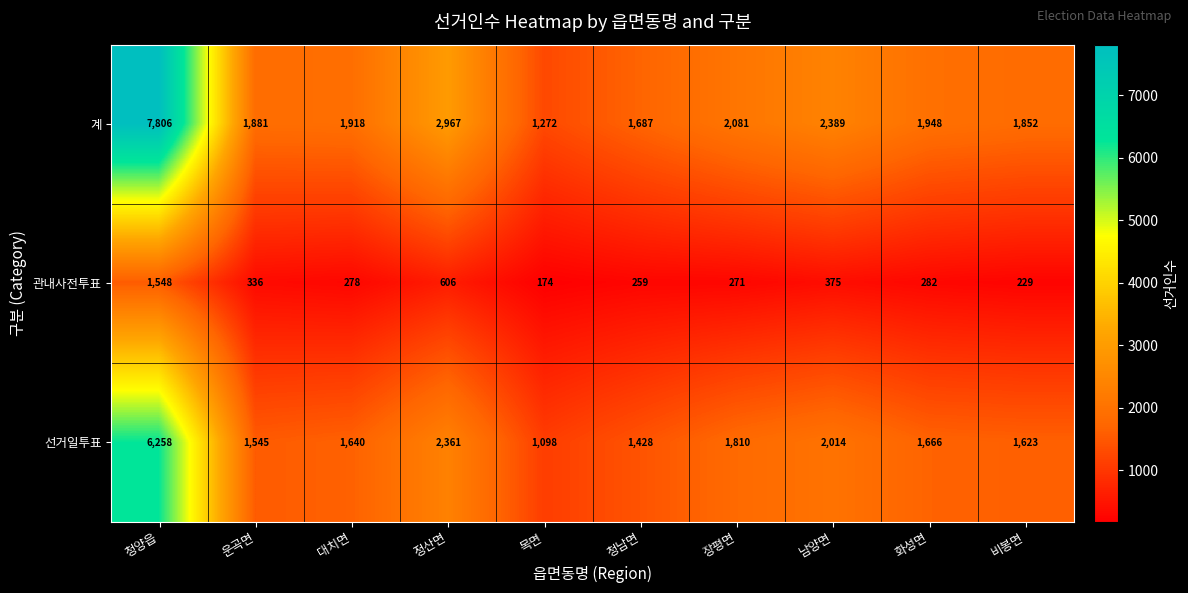

Which series changed the most between 정산면 and 화성면?

계